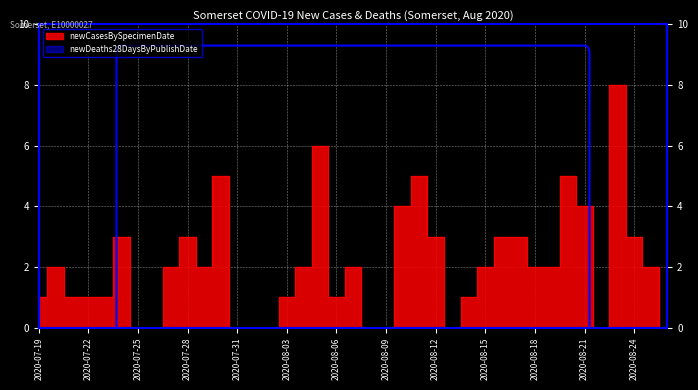

Reading right to left, extract all data points from this chart.

2020-08-26=0	2020-08-25=2	2020-08-24=3	2020-08-23=8	2020-08-22=0	2020-08-21=4	2020-08-20=5	2020-08-19=2	2020-08-18=2	2020-08-17=3	2020-08-16=3	2020-08-15=2	2020-08-14=1	2020-08-13=0	2020-08-12=3	2020-08-11=5	2020-08-10=4	2020-08-09=0	2020-08-08=0	2020-08-07=2	2020-08-06=1	2020-08-05=6	2020-08-04=2	2020-08-03=1	2020-08-02=0	2020-08-01=0	2020-07-31=0	2020-07-30=5	2020-07-29=2	2020-07-28=3	2020-07-27=2	2020-07-26=0	2020-07-25=0	2020-07-24=3	2020-07-23=1	2020-07-22=1	2020-07-21=1	2020-07-20=2	2020-07-19=1